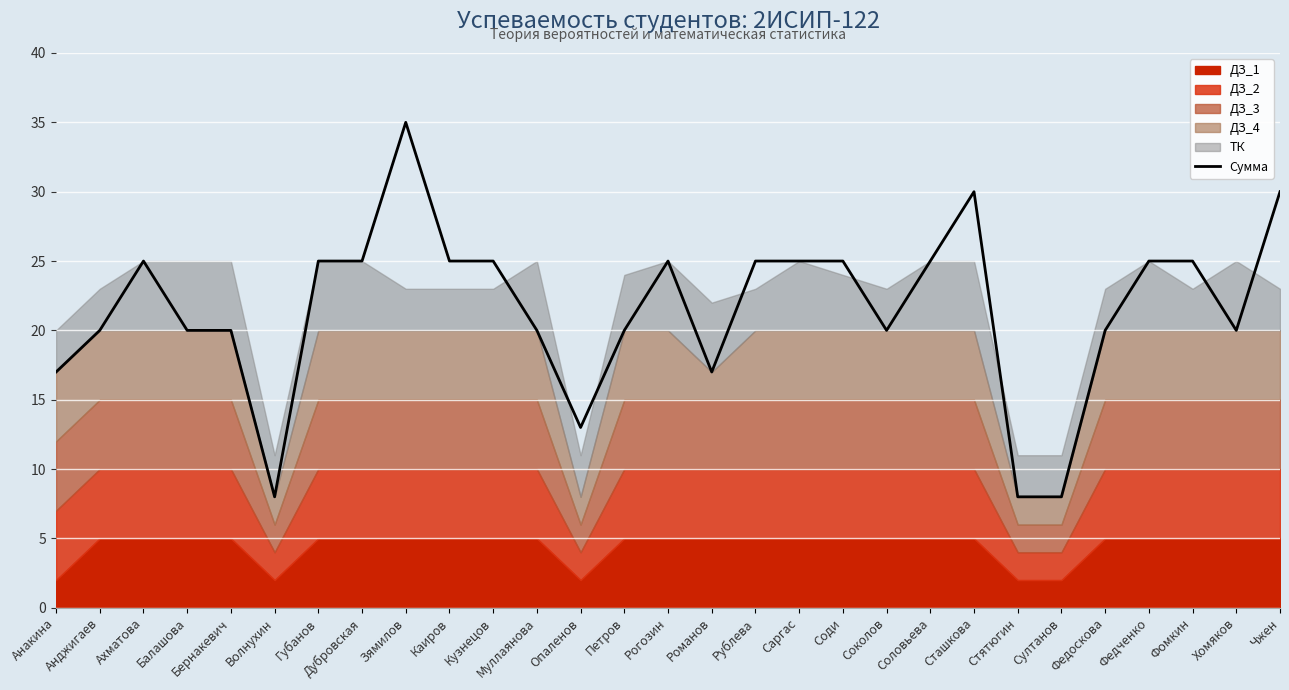

List the labels in order of value, smallest first.

Волнухин, Стятюгин, Султанов, Опаленов, Анакина, Романов, Анджигаев, Балашова, Бернакевич, Муллаянова, Петров, Соколов, Федоскова, Хомяков, Ахматова, Губанов, Дубровская, Каиров, Кузнецов, Рогозин, Рублева, Саргас, Соди, Соловьева, Федченко, Фомкин, Сташкова, Чжен, Зямилов